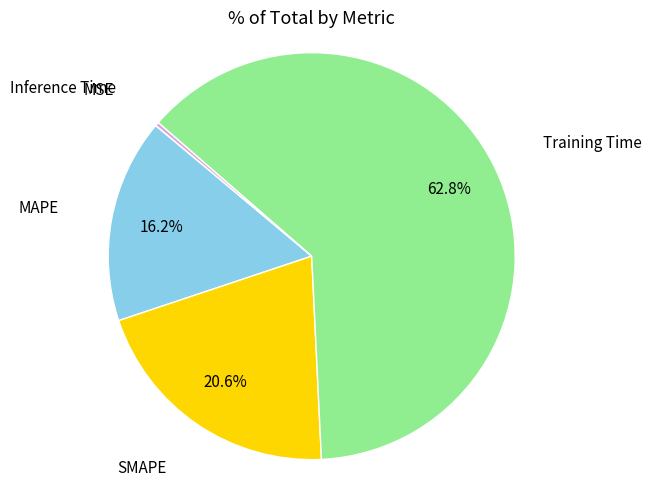

Is there any slice that represents more than half of the pie?

Yes